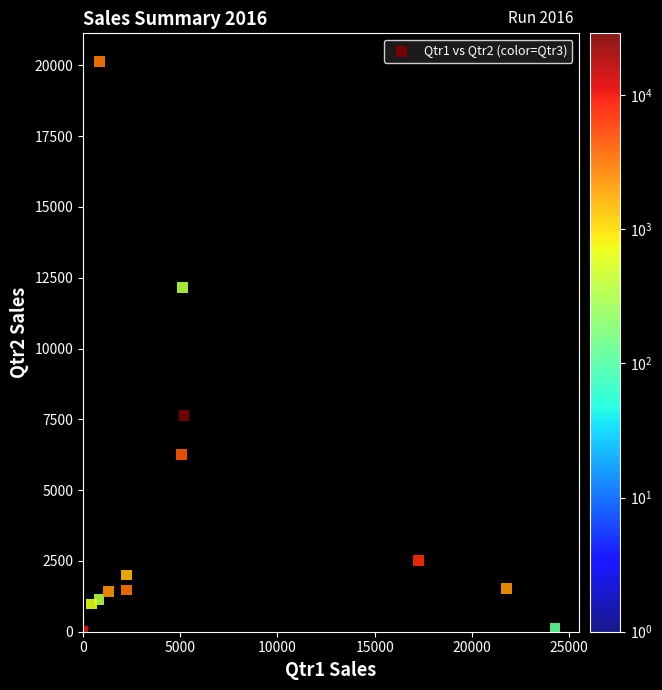

What Y value in the scatter plot is closest to 10063?

12156.6